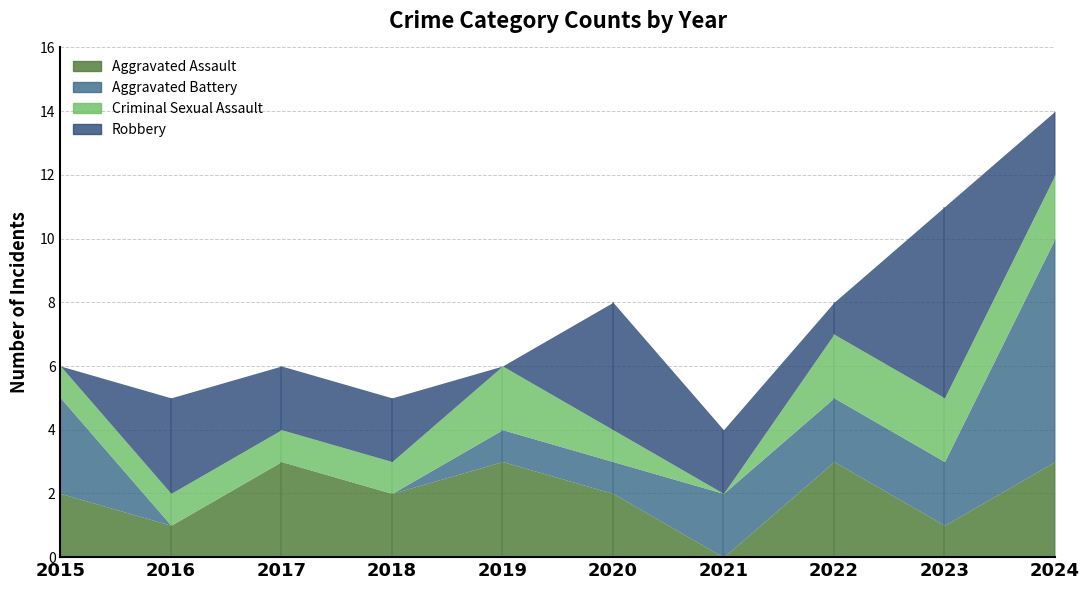

Read the Criminal Sexual Assault value at 2017.

1